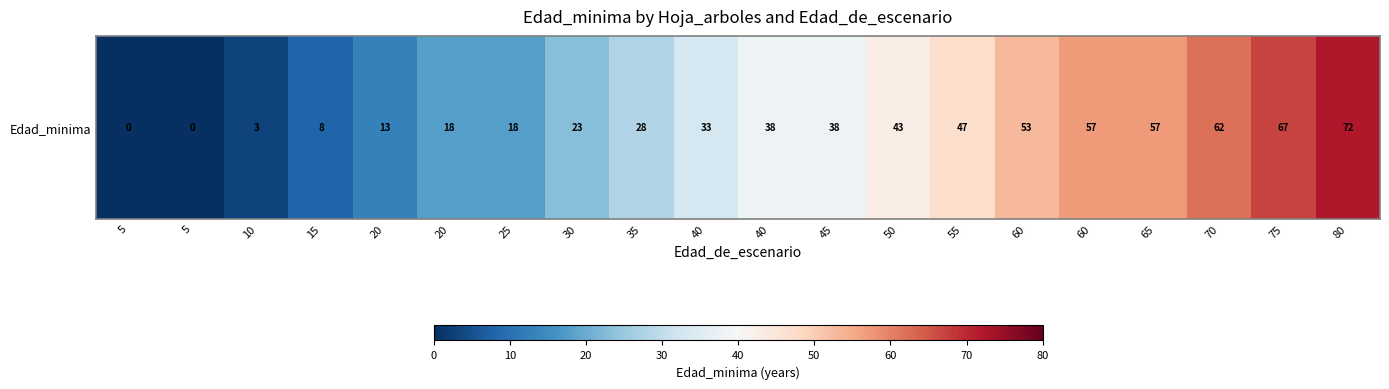

The chart shows a value of 28 at 20. True or false?

False